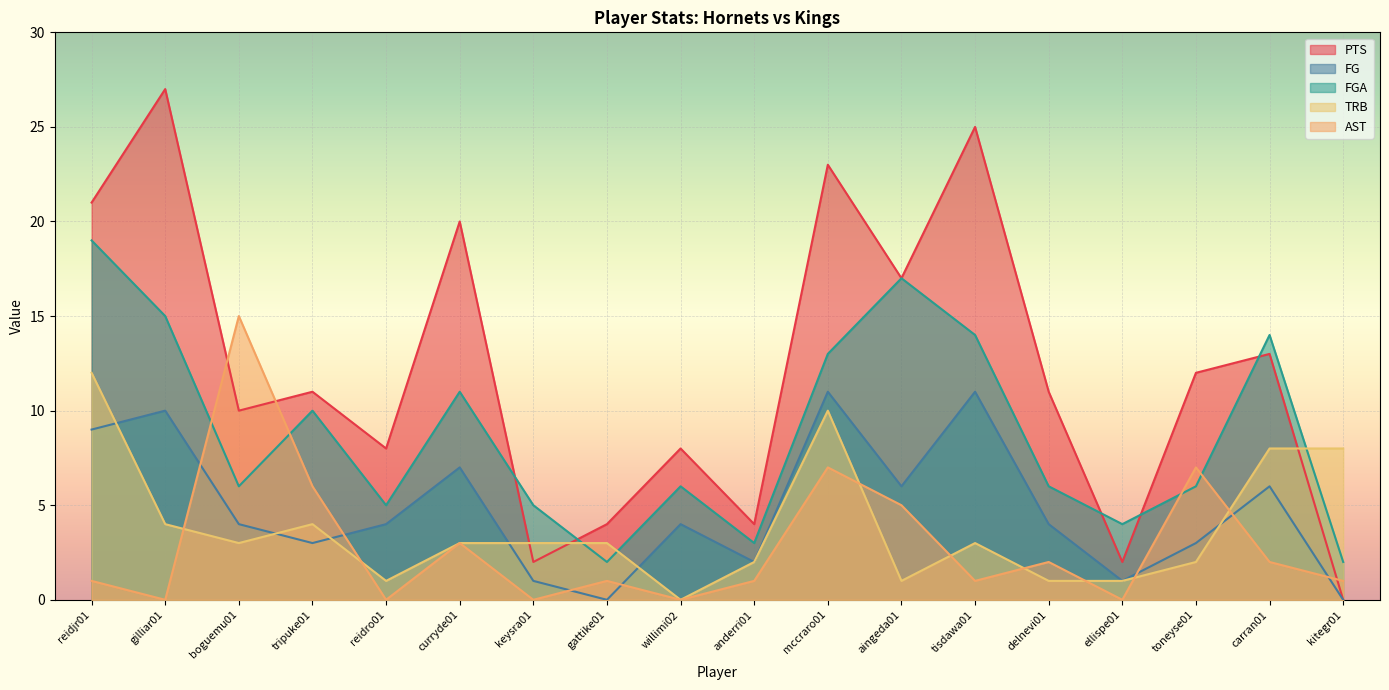

After their last crossing, which series has the higher values: PTS or TRB?

TRB